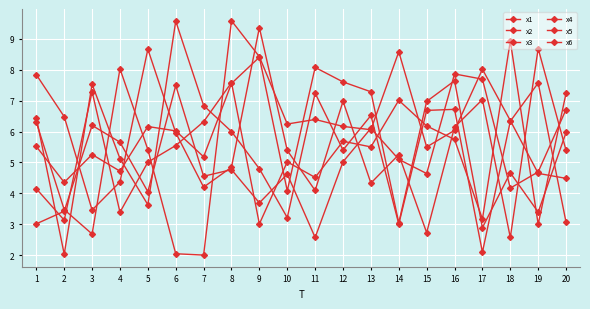

Which series has the largest range (max minus min)?

x5